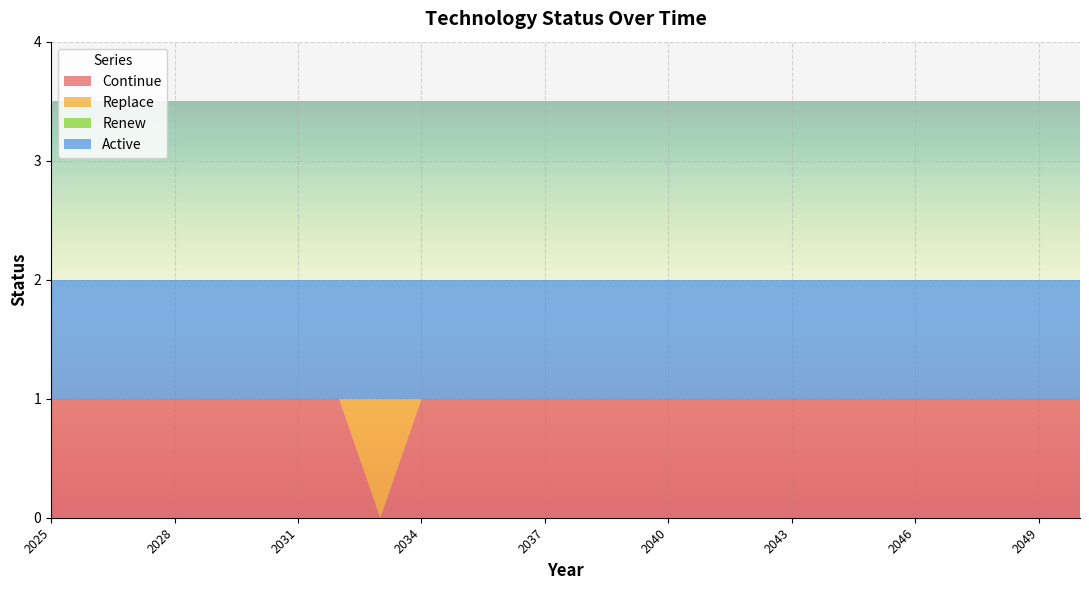

Reading left to right, transcribe all the data shown in this chart.

Continue: 2025=1	2026=1	2027=1	2028=1	2029=1	2030=1	2031=1	2032=1	2033=0	2034=1	2035=1	2036=1	2037=1	2038=1	2039=1	2040=1	2041=1	2042=1	2043=1	2044=1	2045=1	2046=1	2047=1	2048=1	2049=1	2050=1
Replace: 2025=0	2026=0	2027=0	2028=0	2029=0	2030=0	2031=0	2032=0	2033=1	2034=0	2035=0	2036=0	2037=0	2038=0	2039=0	2040=0	2041=0	2042=0	2043=0	2044=0	2045=0	2046=0	2047=0	2048=0	2049=0	2050=0
Renew: 2025=0	2026=0	2027=0	2028=0	2029=0	2030=0	2031=0	2032=0	2033=0	2034=0	2035=0	2036=0	2037=0	2038=0	2039=0	2040=0	2041=0	2042=0	2043=0	2044=0	2045=0	2046=0	2047=0	2048=0	2049=0	2050=0
Active: 2025=1	2026=1	2027=1	2028=1	2029=1	2030=1	2031=1	2032=1	2033=1	2034=1	2035=1	2036=1	2037=1	2038=1	2039=1	2040=1	2041=1	2042=1	2043=1	2044=1	2045=1	2046=1	2047=1	2048=1	2049=1	2050=1